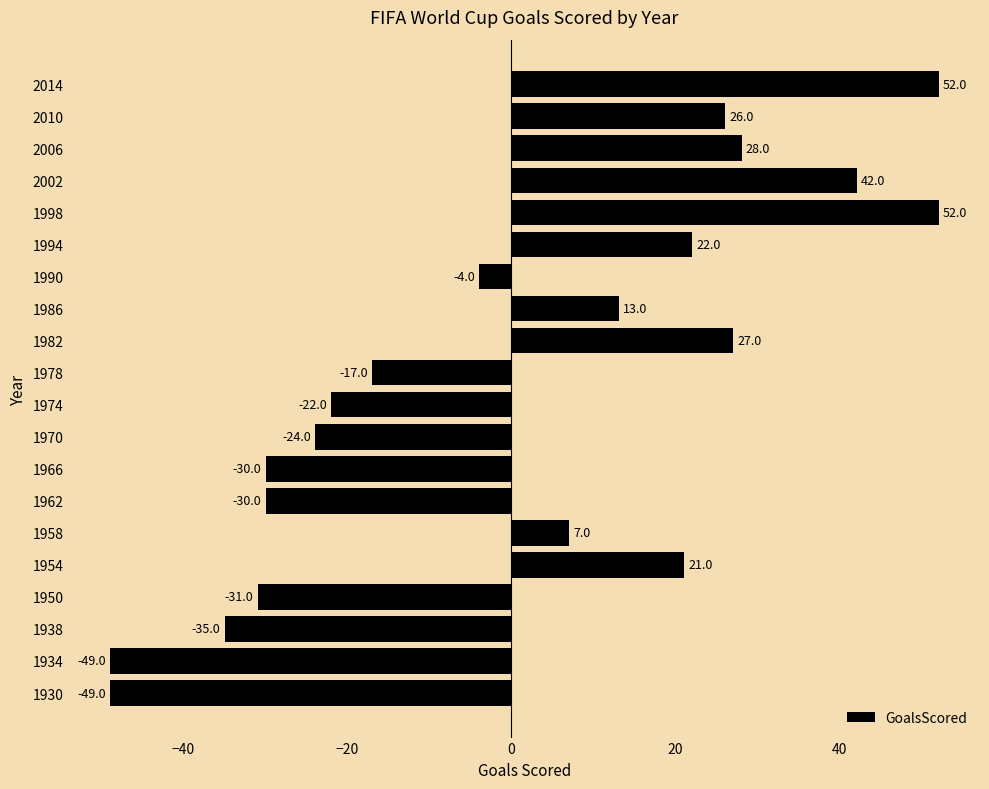

At which label is the value closest to 1?

1990